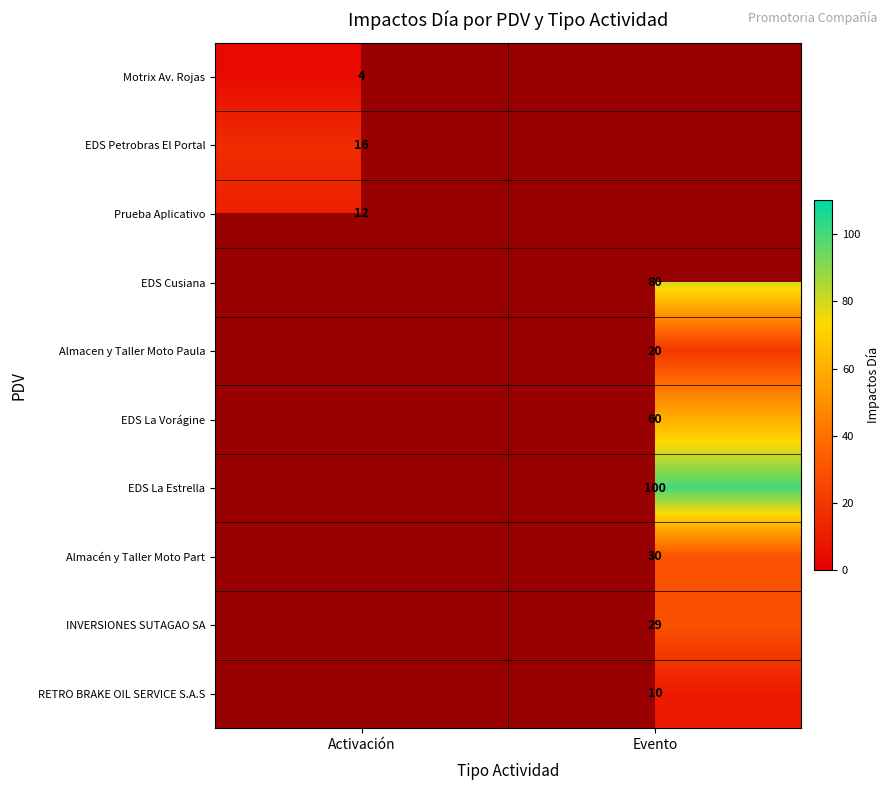

True or false: Motrix Av. Rojas has a value of 4 at Activación.

True